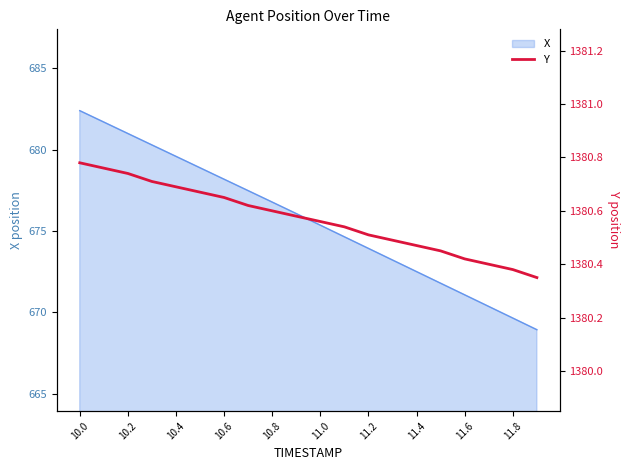

The X series shows 468.1 at 11.2. True or false?

False